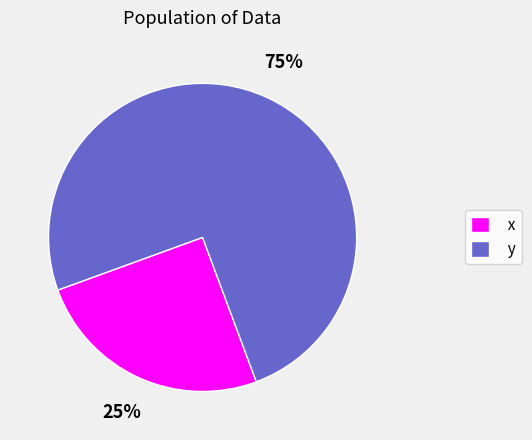

To the nearest percent, what is the difference between the x and y slice percentages?

50%